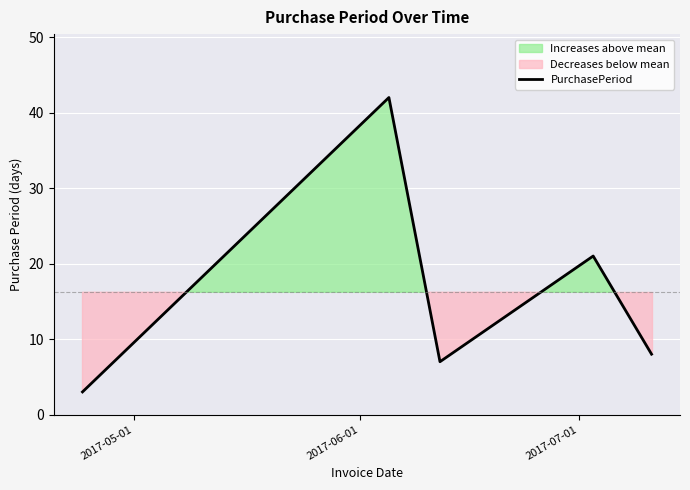

What is the minimum value for PurchasePeriod?

3